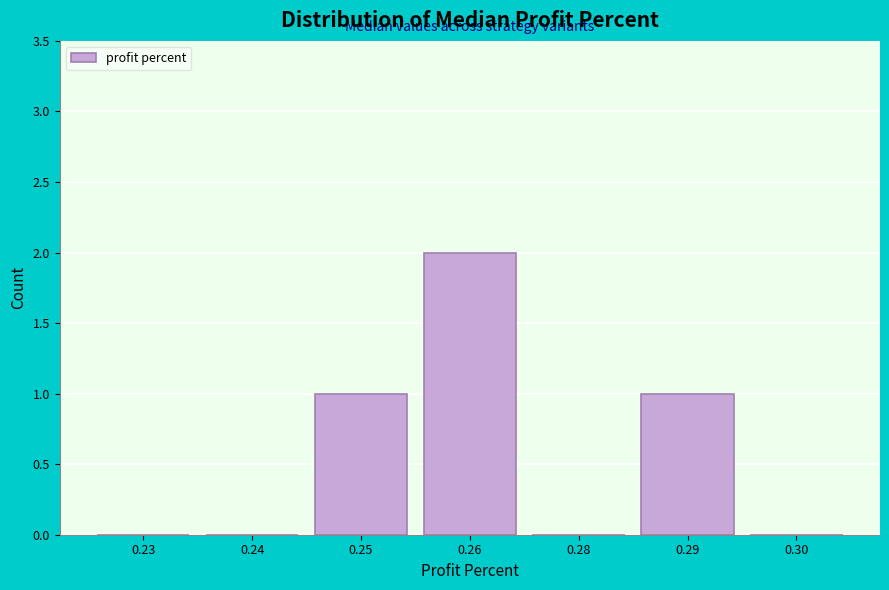

Reading right to left, what are all the values shown in this chart?

0.30=0	0.29=1	0.28=0	0.26=2	0.25=1	0.24=0	0.23=0